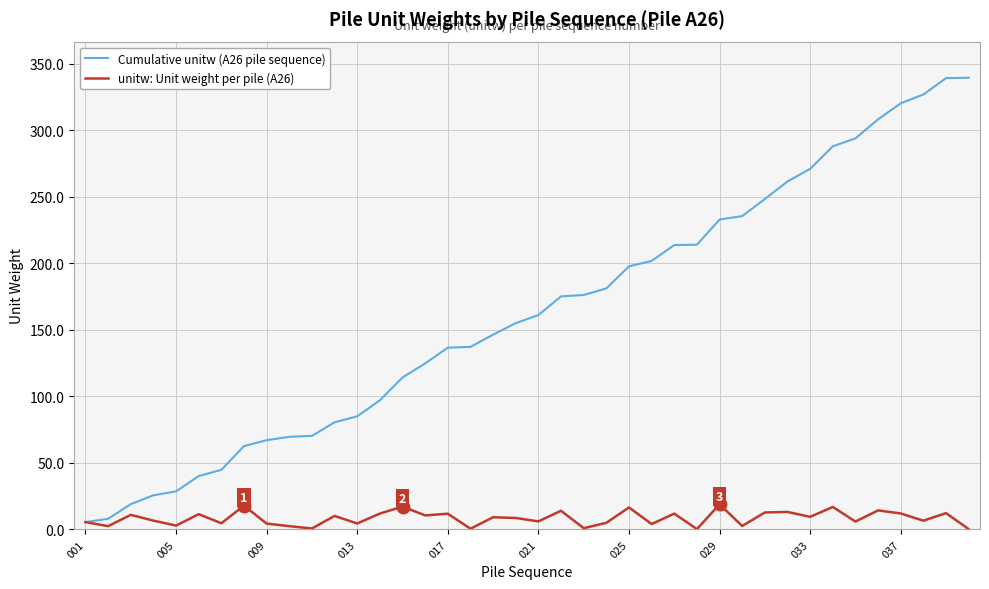

Which series has the largest total across all categories?

Cumulative unitw (A26 pile sequence)